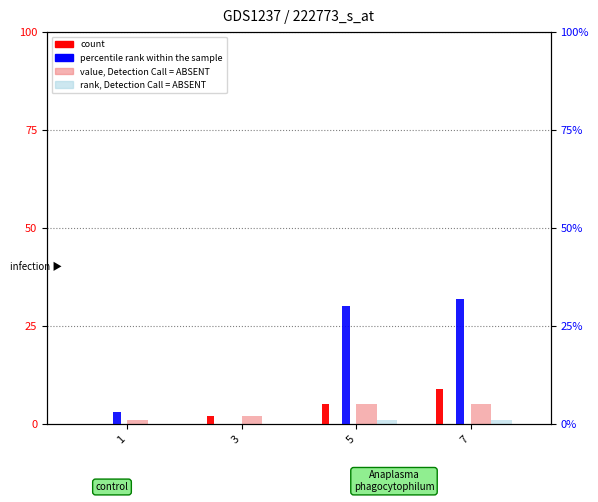

Reading left to right, extract all data points from this chart.

count: 0	2	5	9
percentile rank within the sample: 3	0	30	32
value, Detection Call = ABSENT: 1	2	5	5
rank, Detection Call = ABSENT: 0	0	1	1